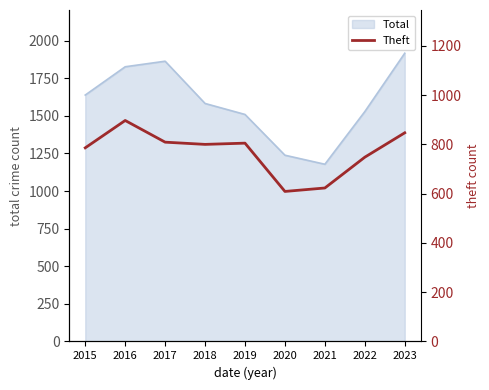

Reading left to right, extract all data points from this chart.

2015=786	2016=897	2017=809	2018=800	2019=805	2020=609	2021=623	2022=748	2023=847